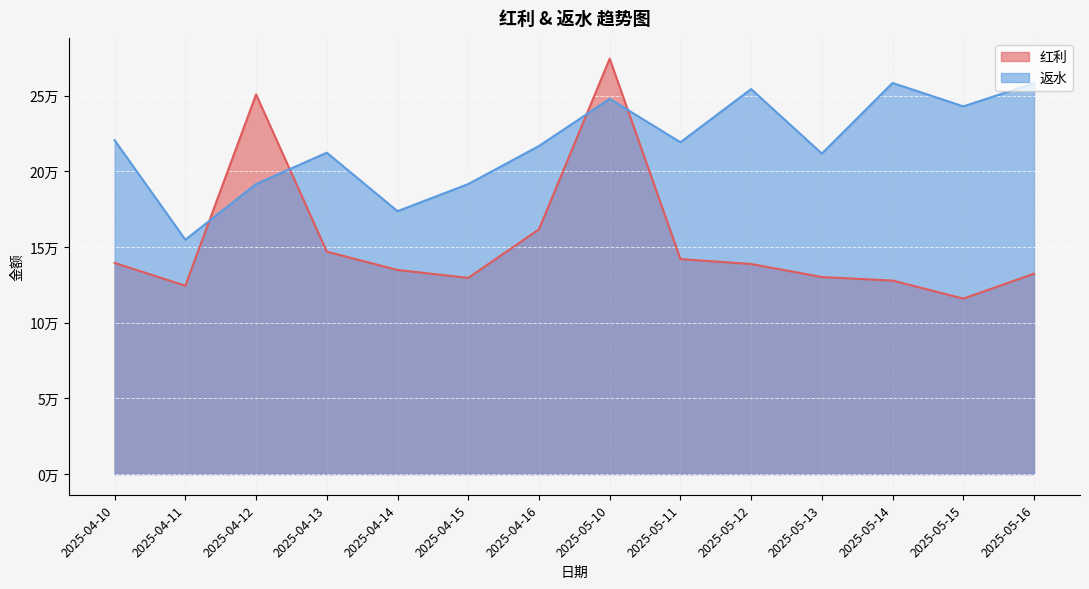

What is the value of the 返水 point at the 13th from the left?

242875.4